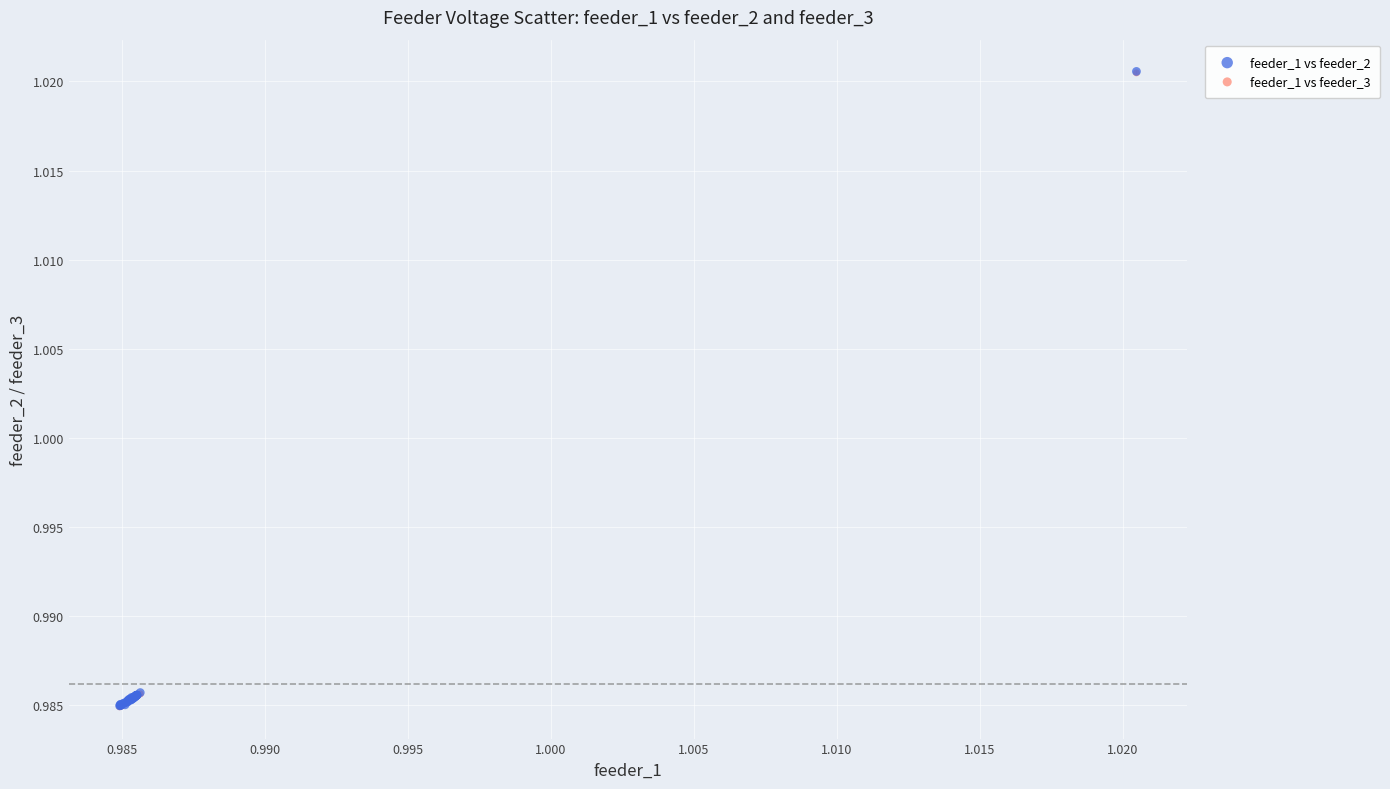

What are all the series names shown in the legend?

feeder_1 vs feeder_2, feeder_1 vs feeder_3